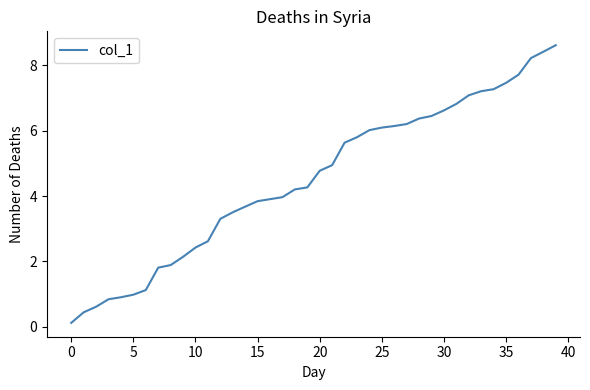

What is the maximum value shown in the chart?

8.6